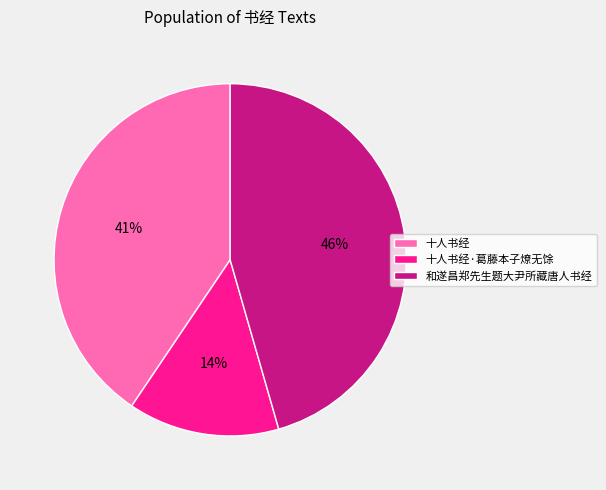

How many segments does this pie chart have?

3